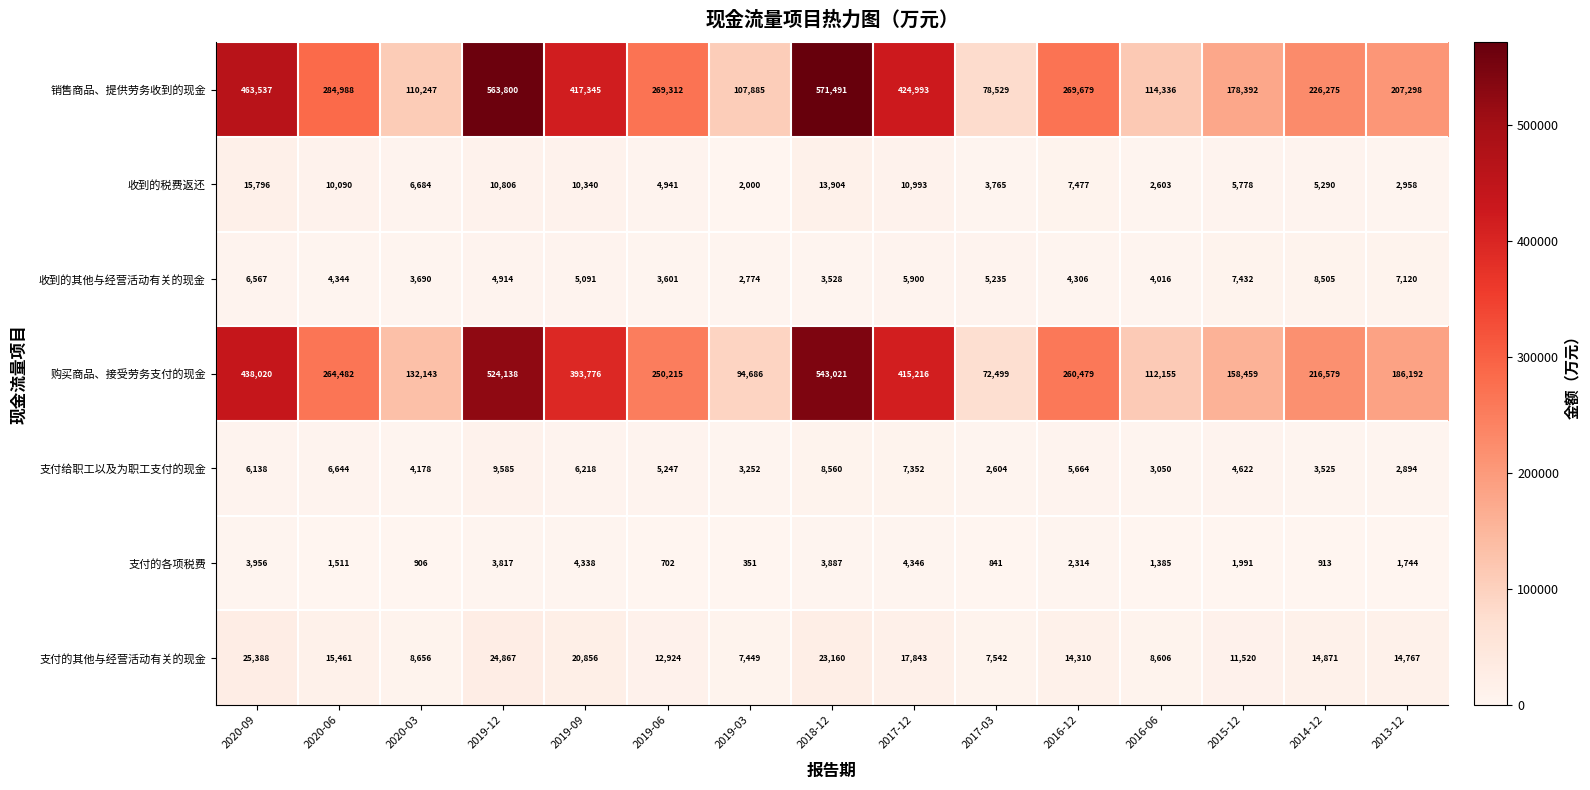

What is the total value across all series at 2013-12?

422973